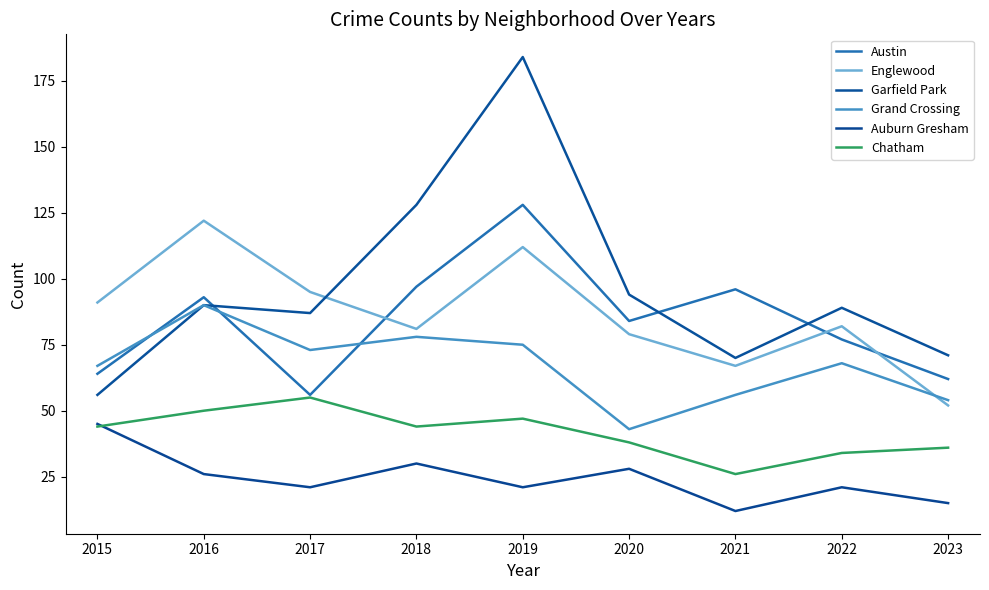

How many interior local valleys does the Grand Crossing series have?

2